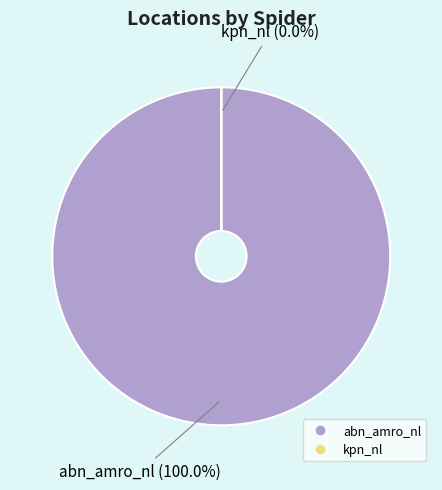

What is the largest slice in the pie chart?

abn_amro_nl